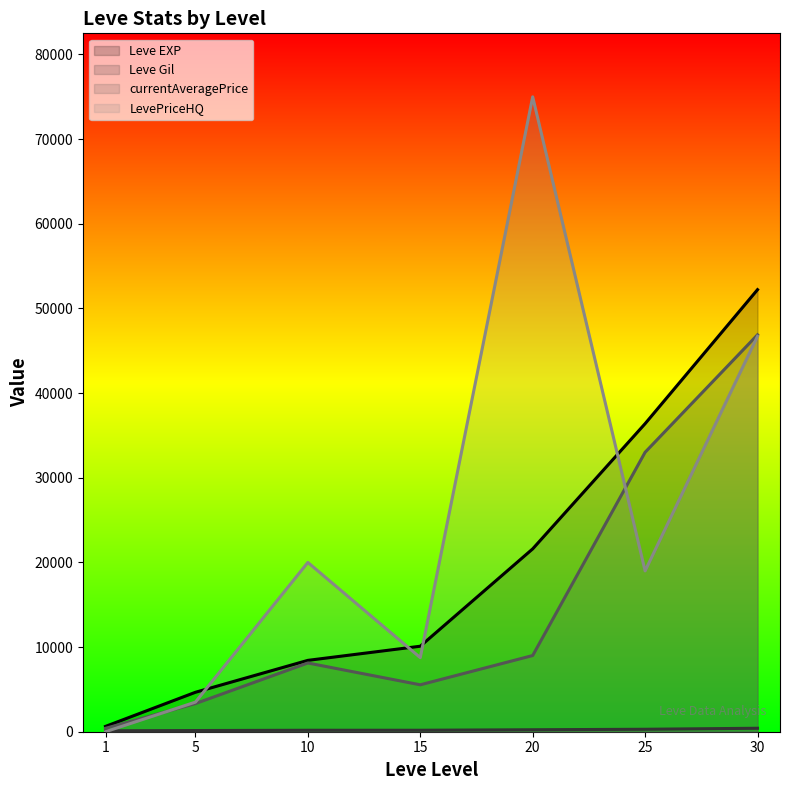

At which label does Leve EXP reach its minimum?

1